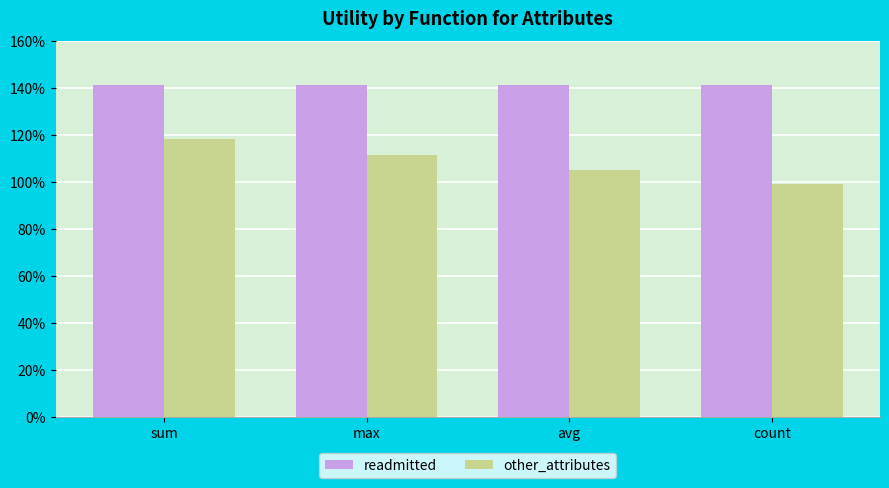

Are the bars horizontal?

No